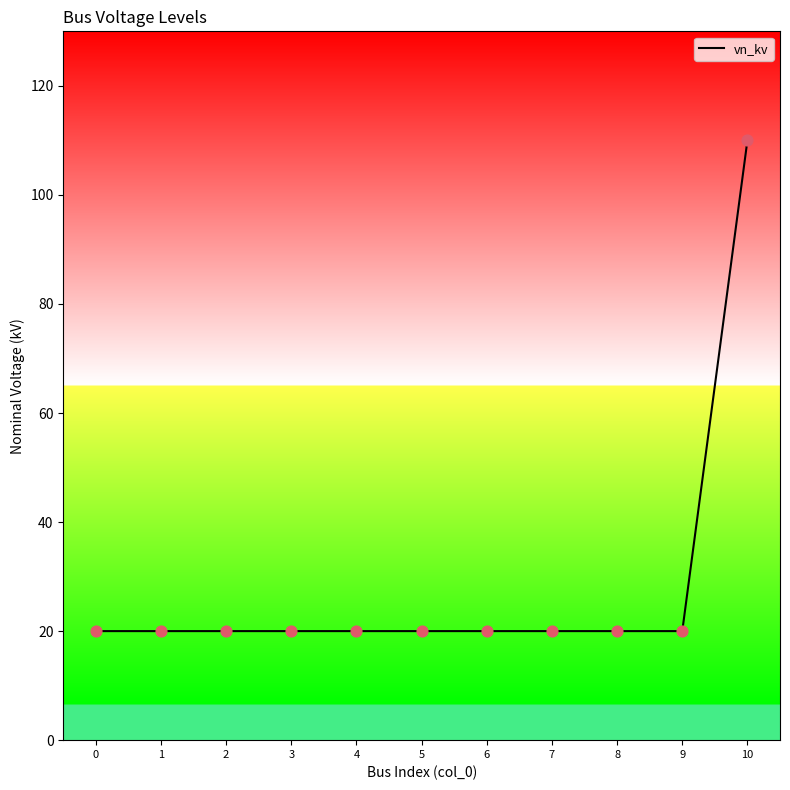

Which has a higher value, 4 or 10?

10